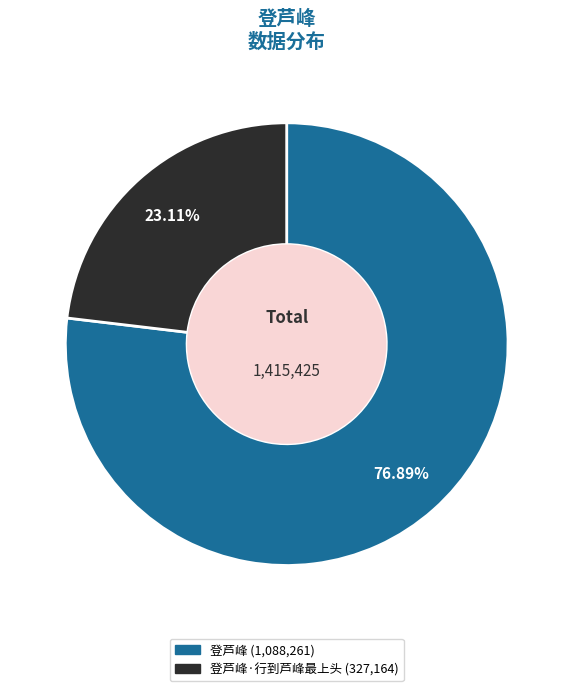

How many segments does this pie chart have?

2